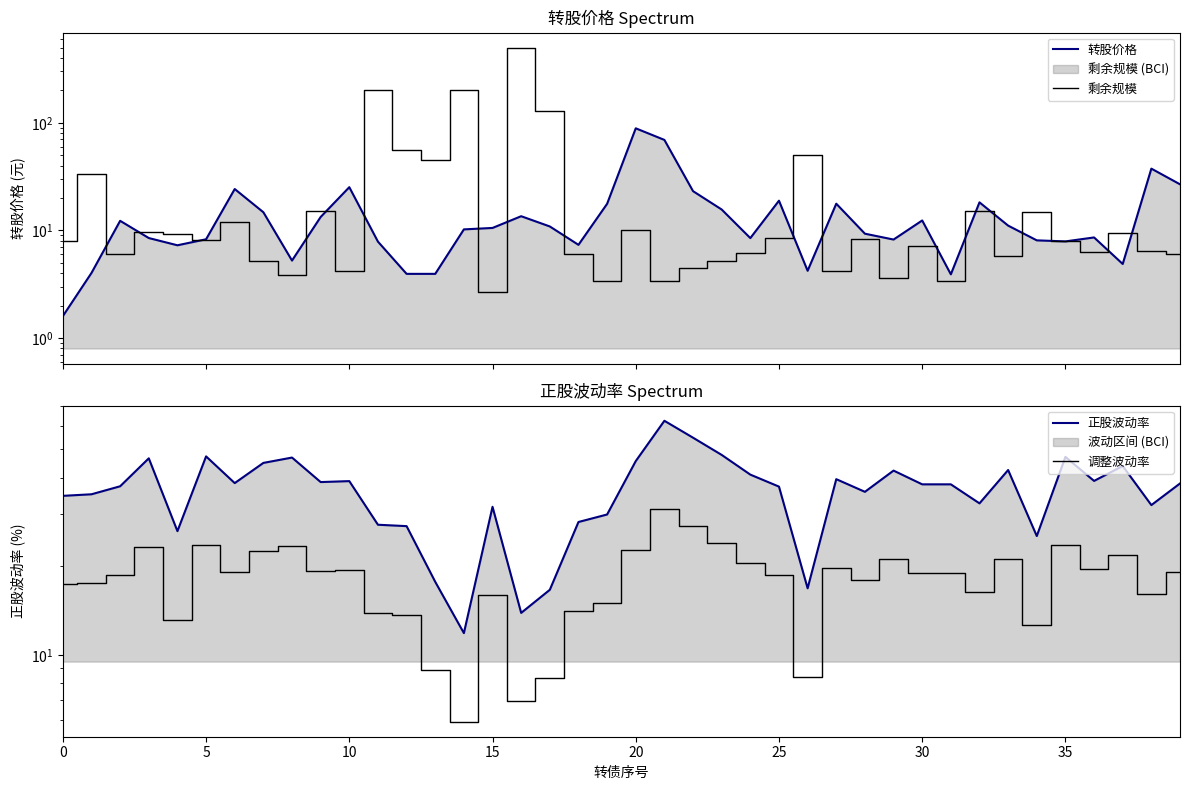

Is it true that 剩余规模 equals 58.9 at 17?

False